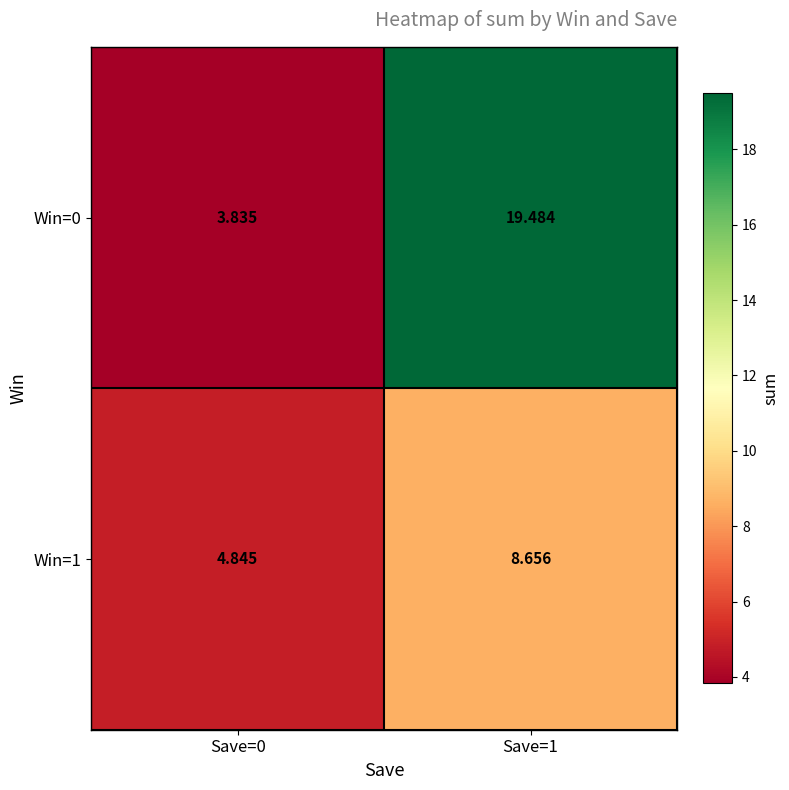

Count the number of categories in the chart.

2